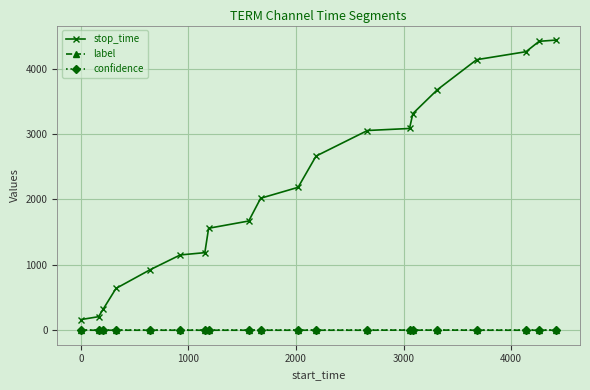

True or false: confidence and stop_time intersect in this chart.

False